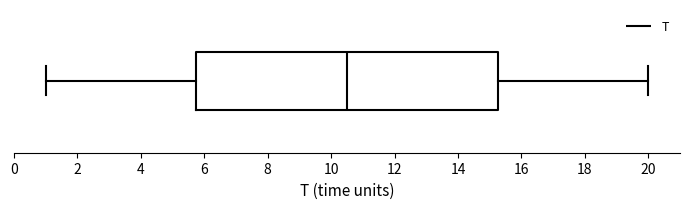

Read this box plot against the x-axis: the position of the median line, the range covered by the box, and the ends of both whiskers. The values are not printed on the chart, so give them approximately, as read against the axis.

median 10.6, box 5.8 to 15.2, whiskers 1.0 to 20.0